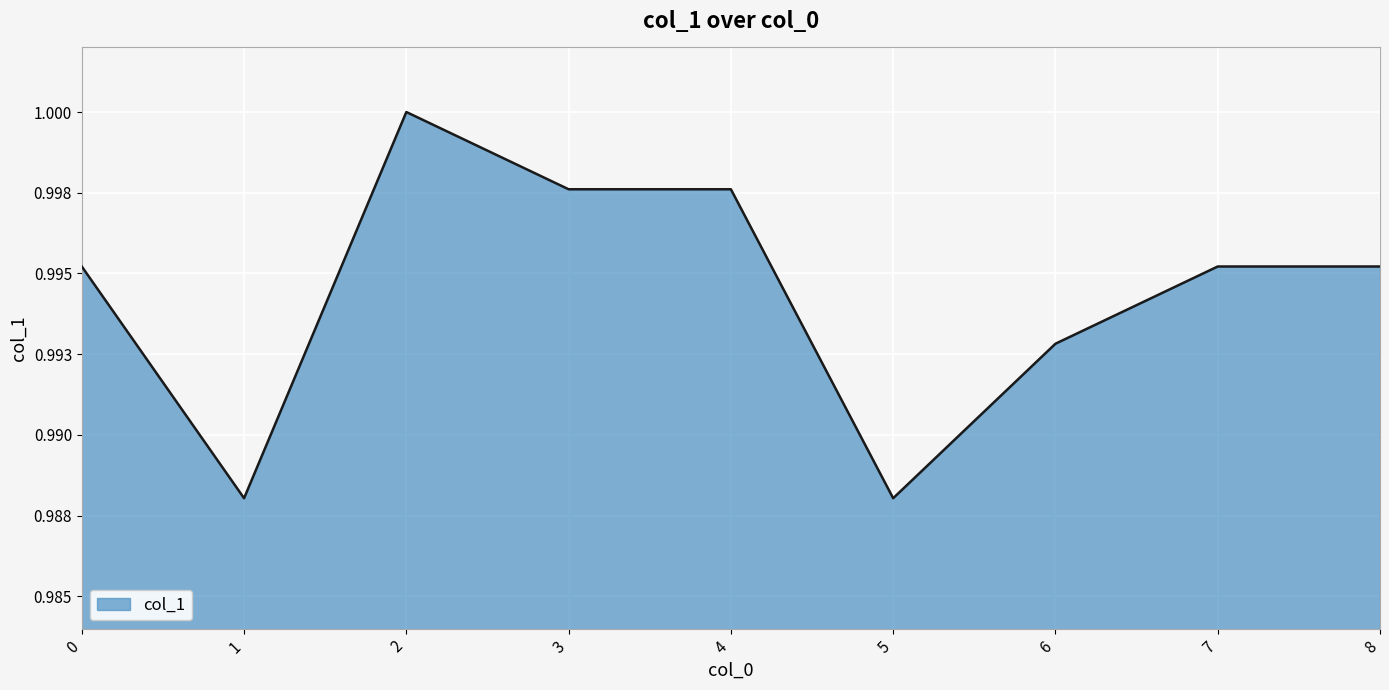

Does the chart display data point markers on the line(s)?

No